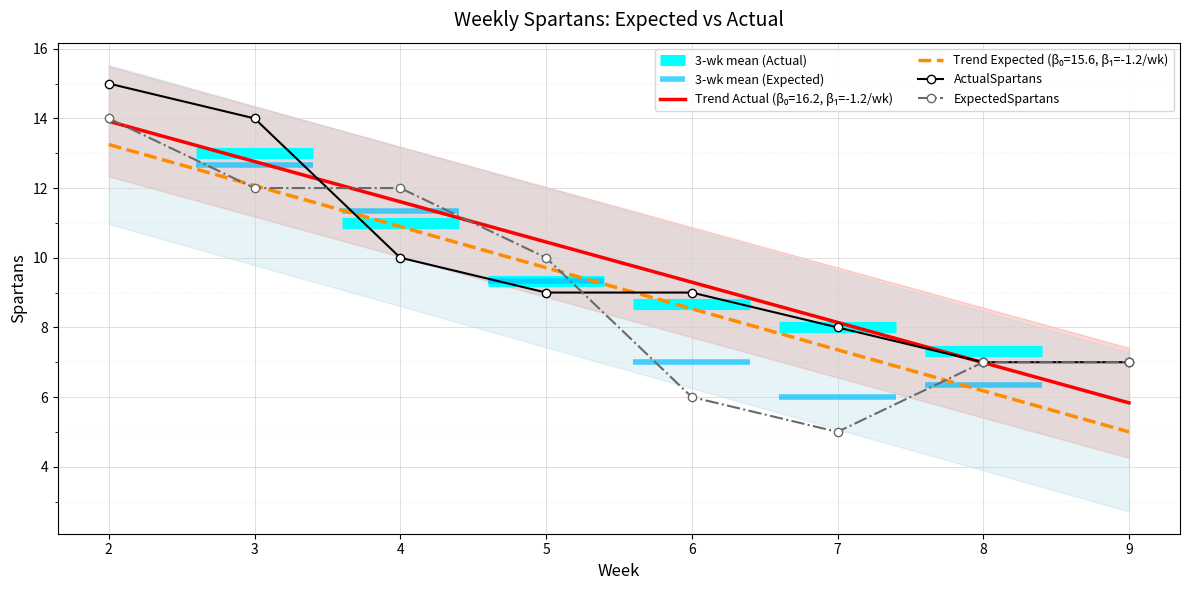

What is the difference between the maximum and minimum values in the ActualSpartans series?

8.0